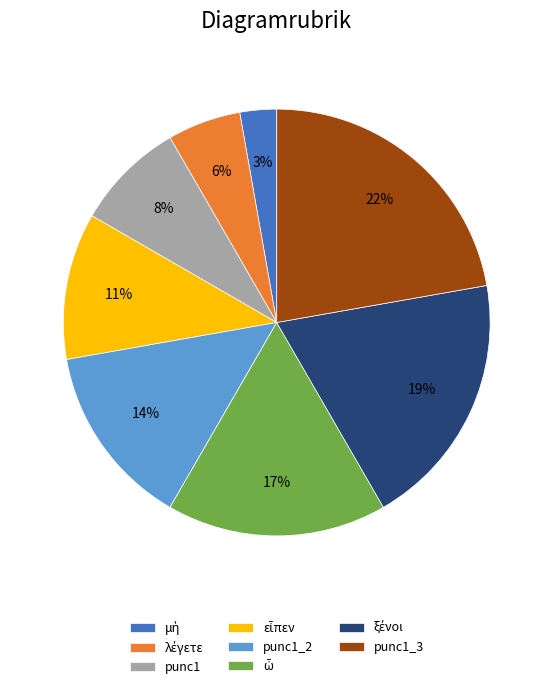

How many segments does this pie chart have?

8